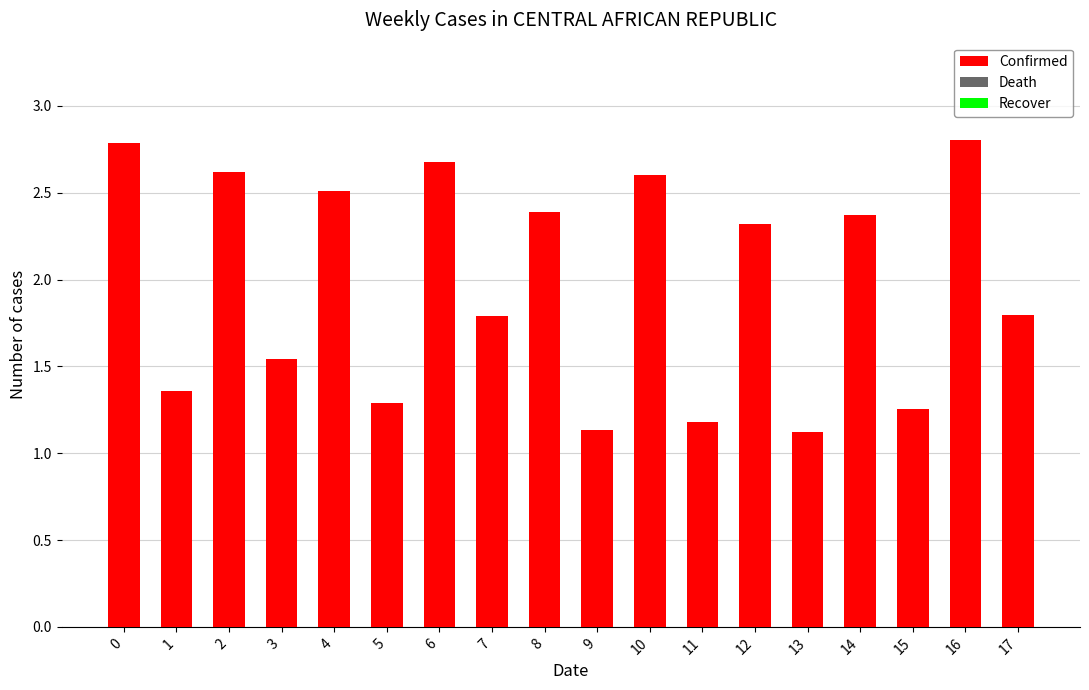

What is the minimum value shown in the chart?

1.1